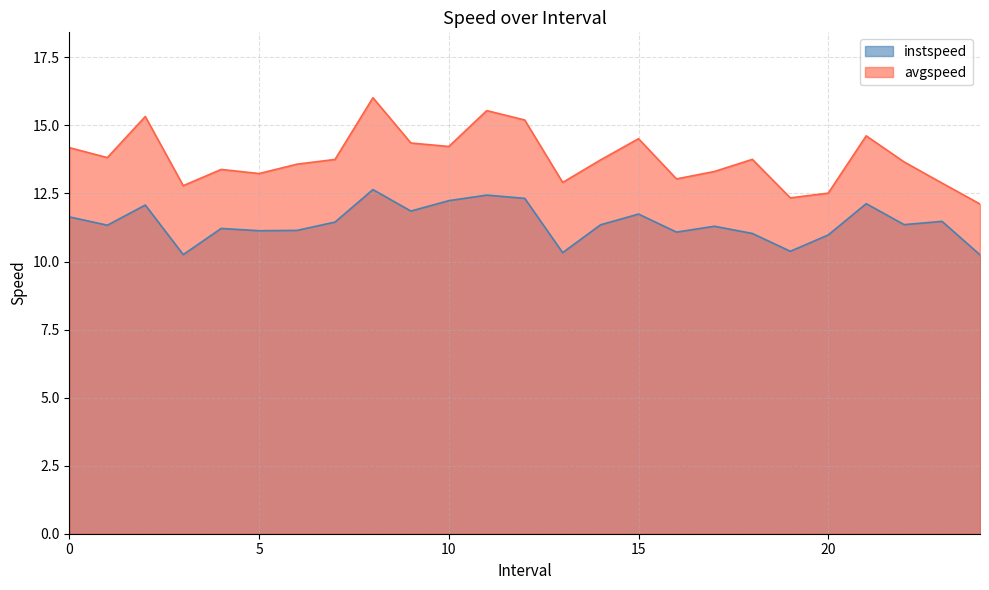

The value of avgspeed at 2.0 is 15.3. True or false?

True